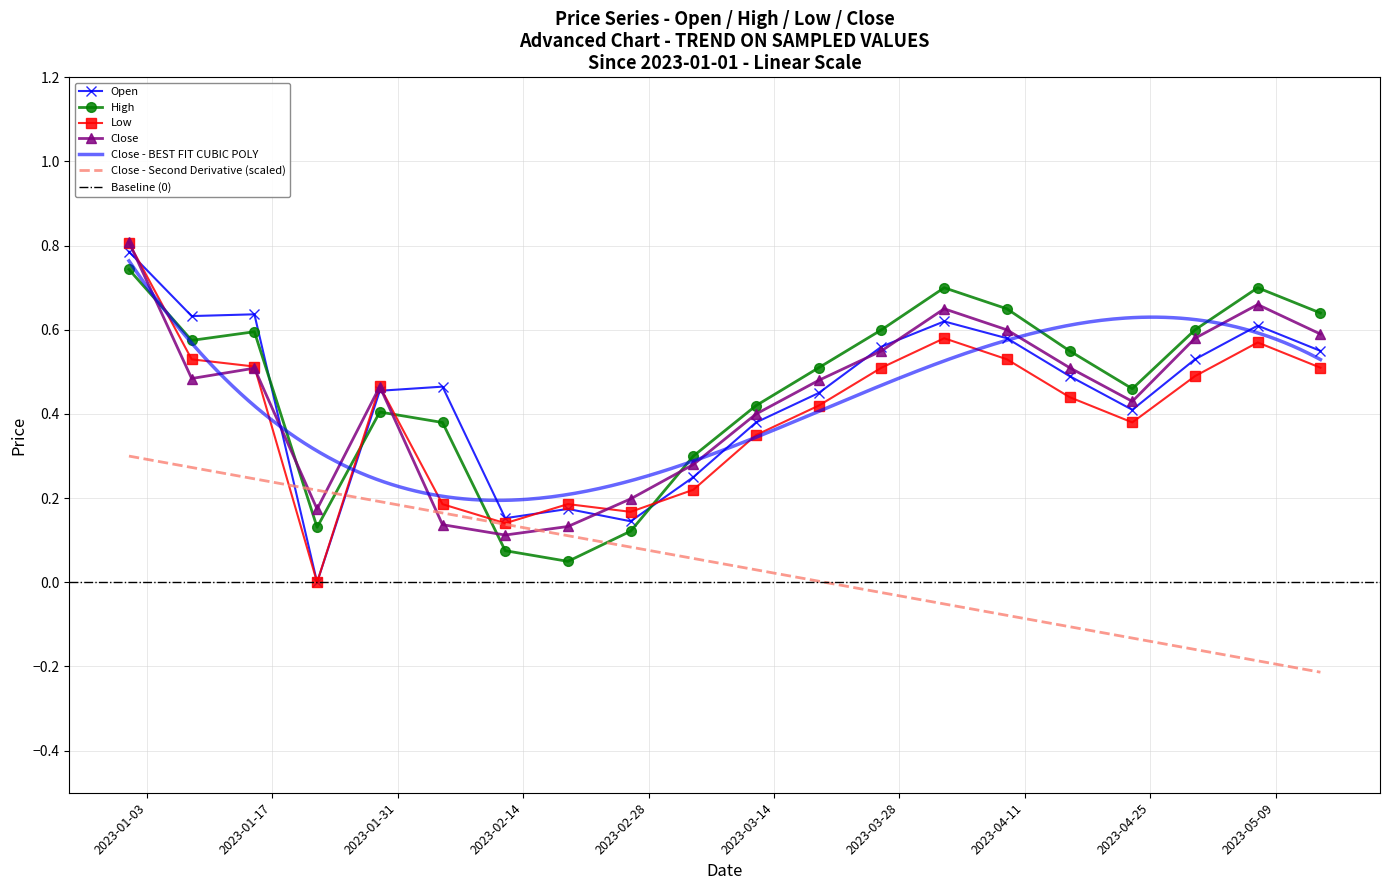

Which category has the highest value across all series?

2023-01-01